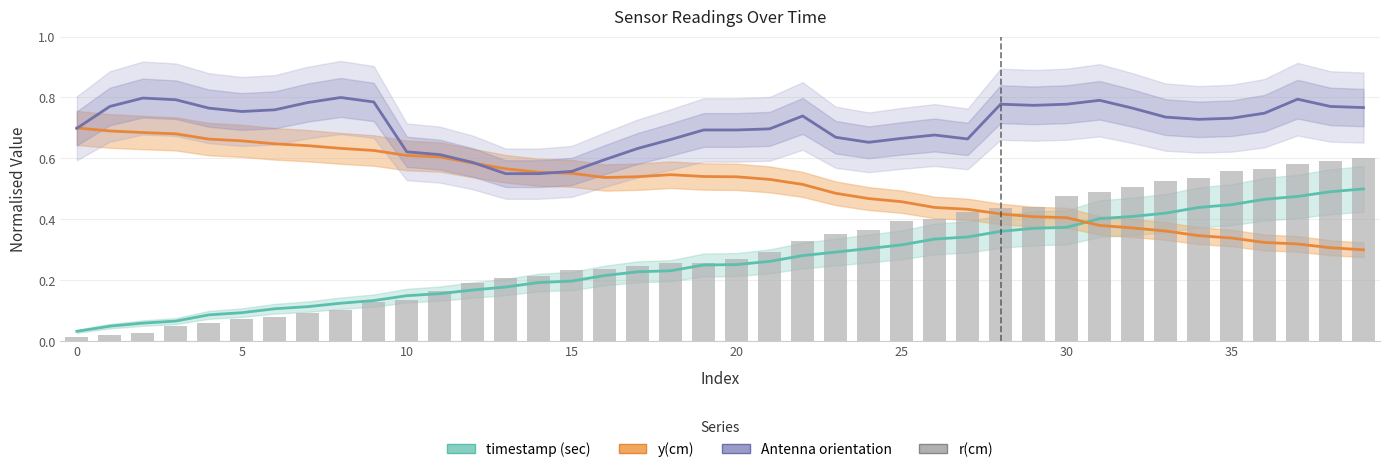

How many data points does each series have?

40